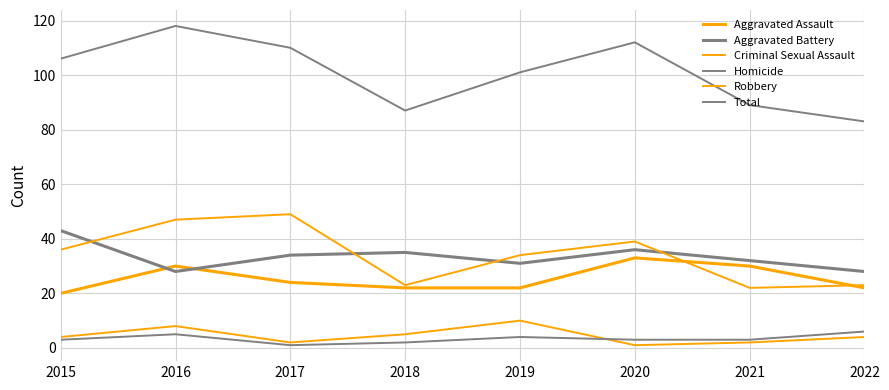

Between 2019 and 2022, which series saw the biggest shift?

Total